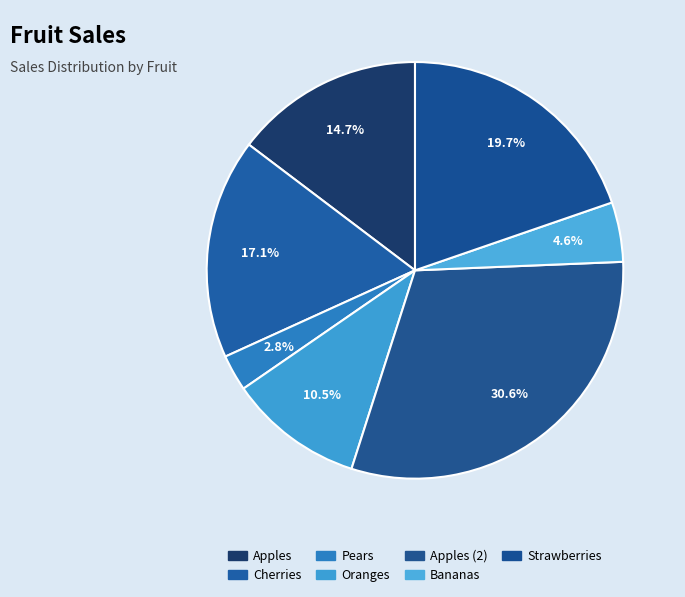

To the nearest percent, what is the average slice percentage?

14%